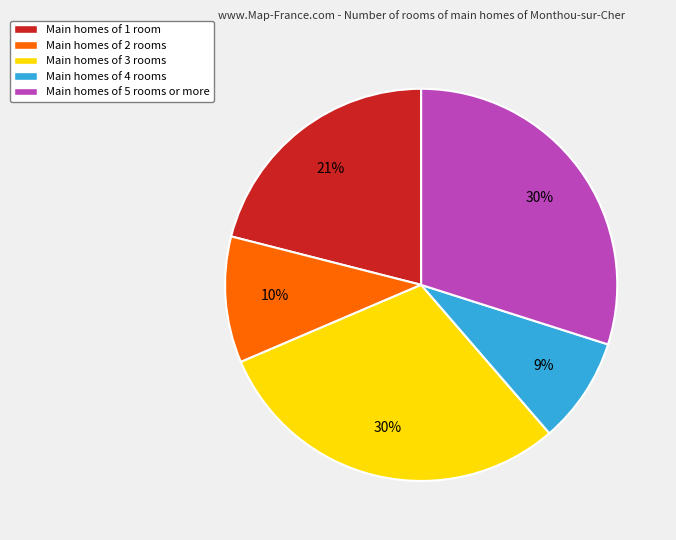

To the nearest percent, what is the average slice percentage?

20%